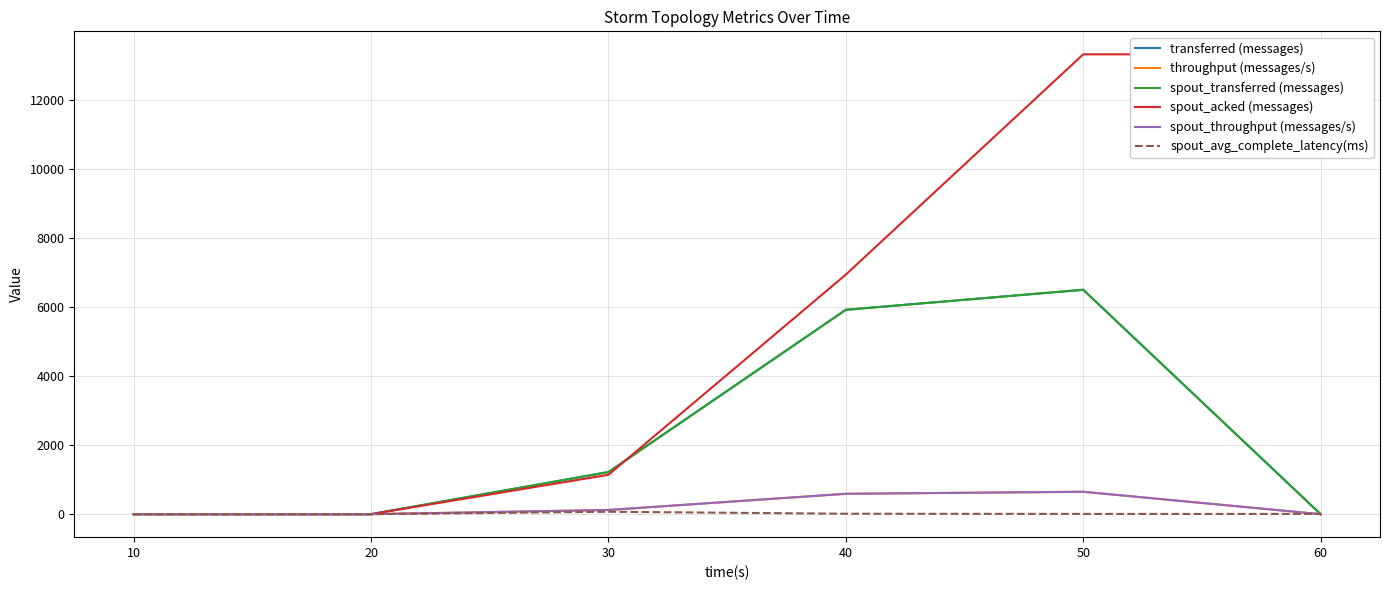

Where is the first local maximum for spout_transferred (messages)?

50